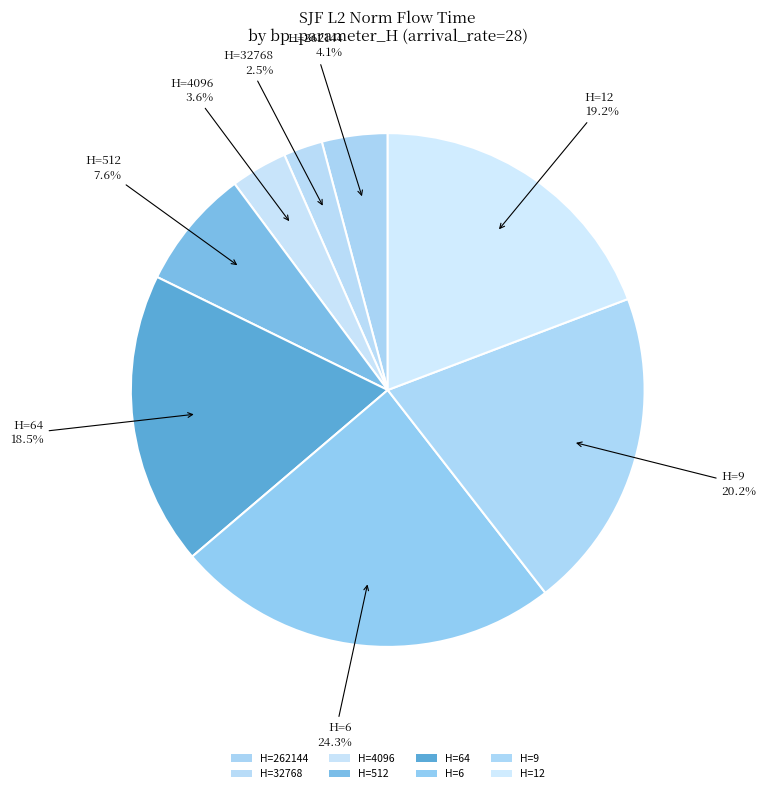

Which slice is the largest?

6